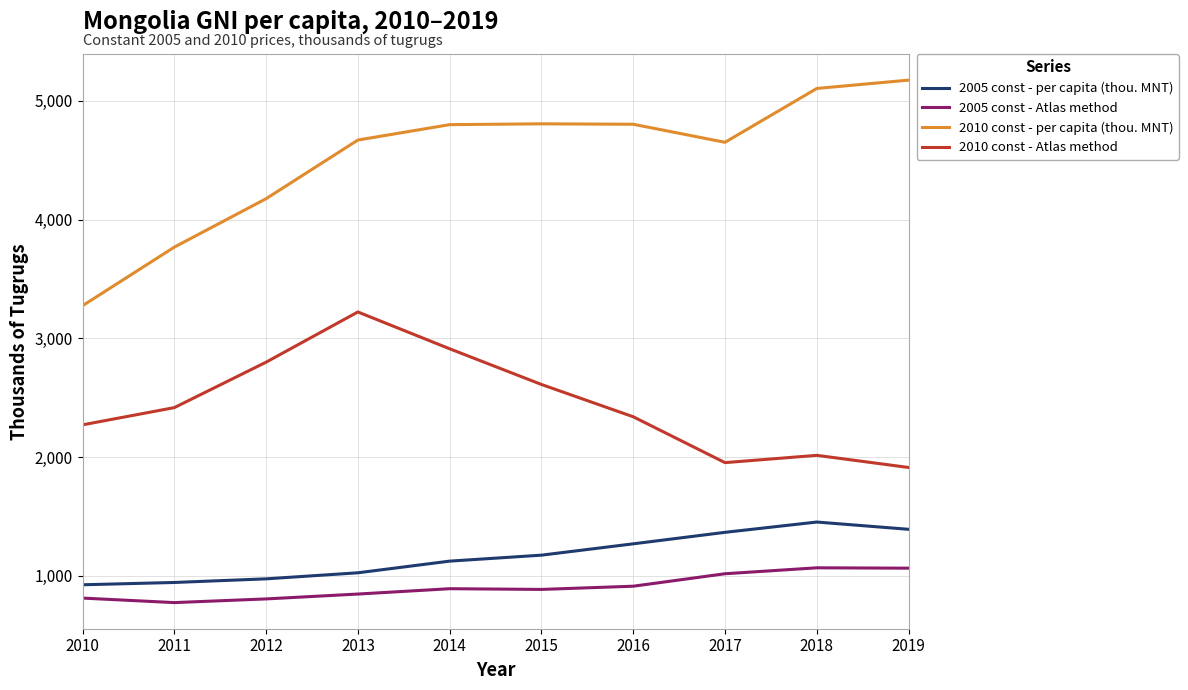

What is the greatest value displayed?

5175.2